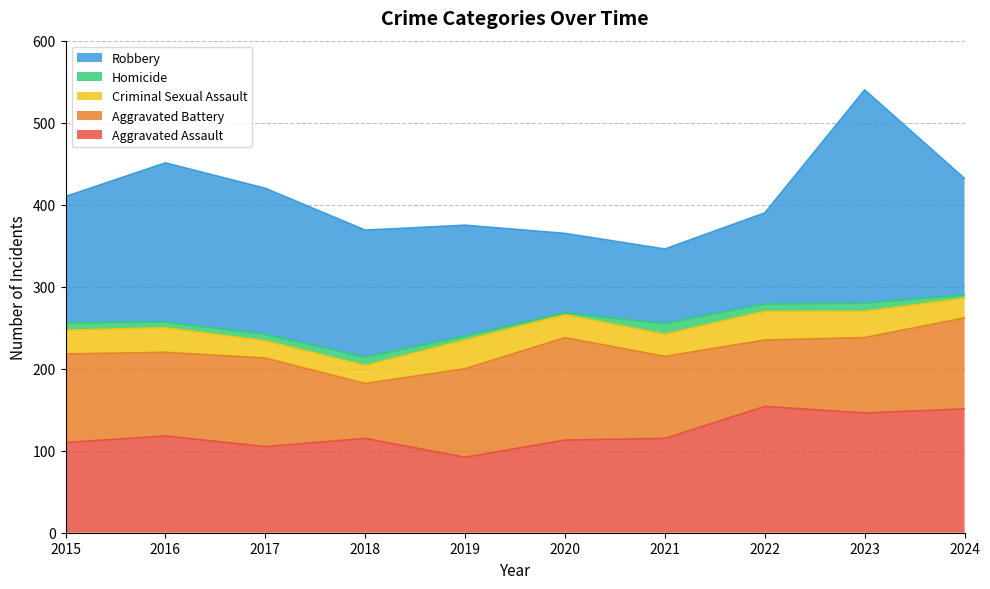

True or false: Robbery and Homicide intersect in this chart.

False